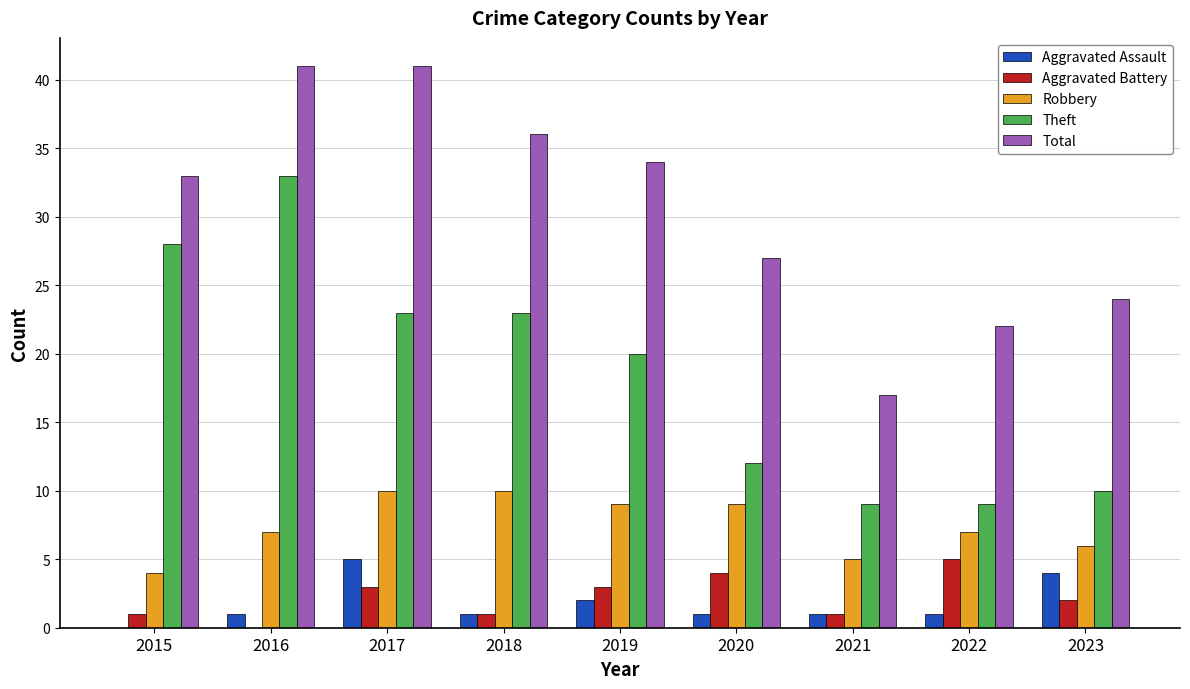

Between 2015 and 2022, which series saw the biggest shift?

Theft